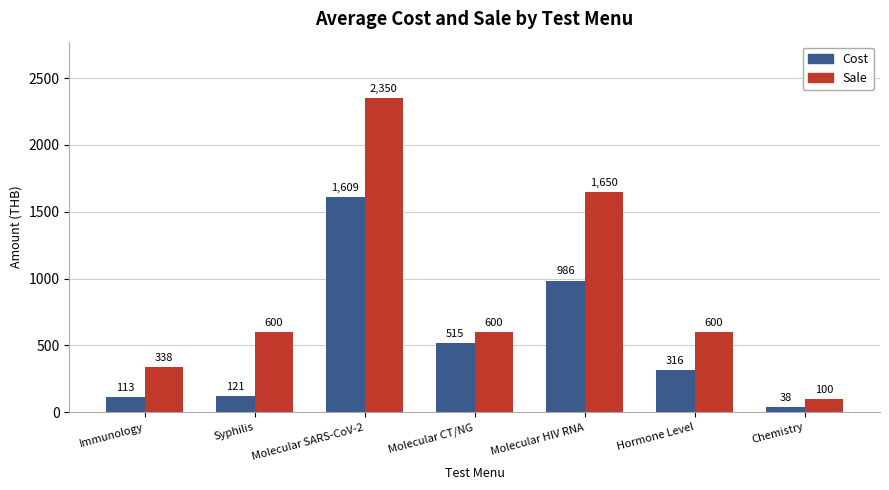

Rank the series at Immunology from highest to lowest value.

Sale, Cost